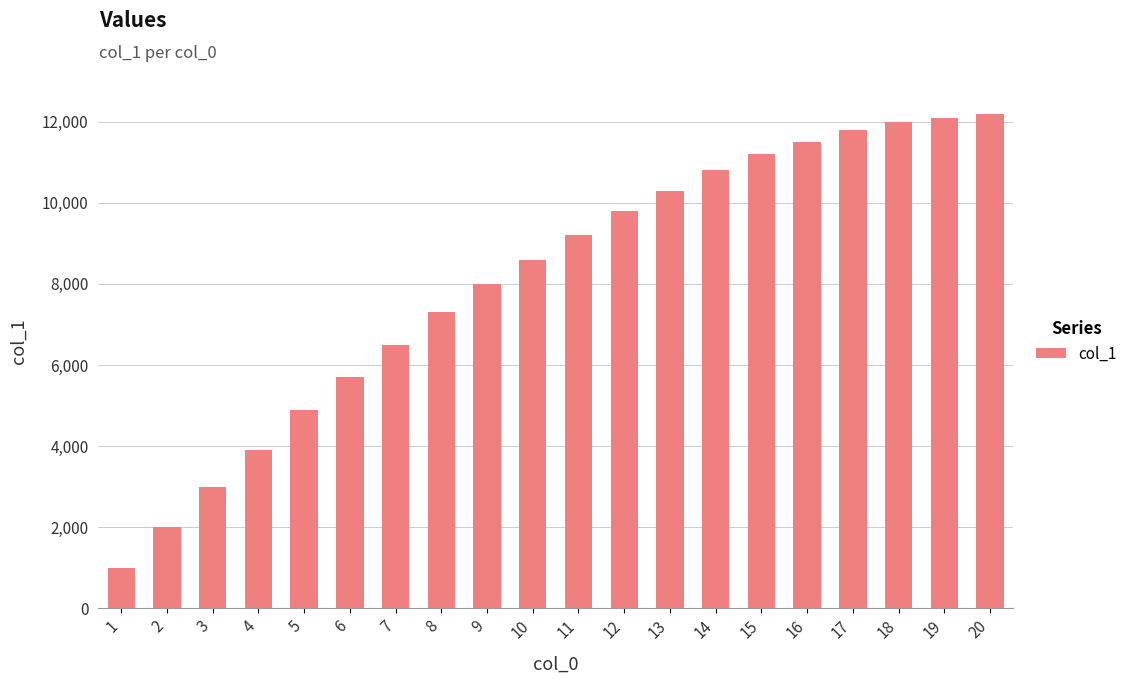

What is the change in value from 8 to 10?

+1300